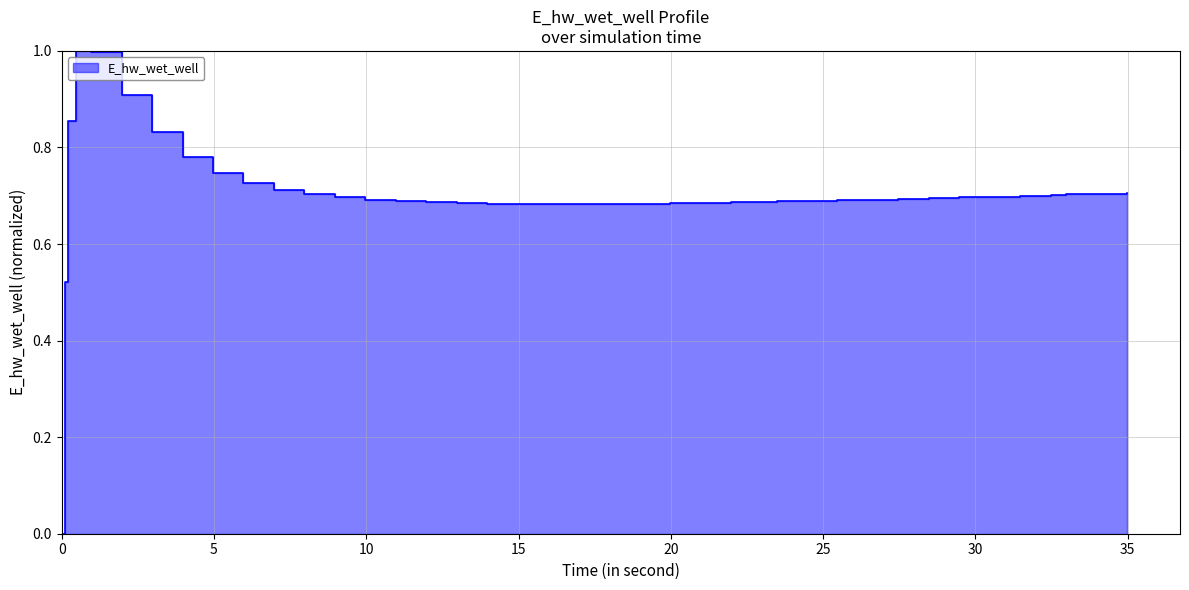

What is the sum of all values?

28.1